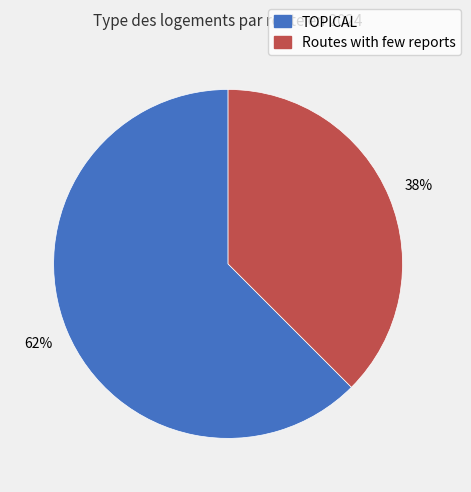

Which has a higher value, TOPICAL or Routes with few reports?

TOPICAL